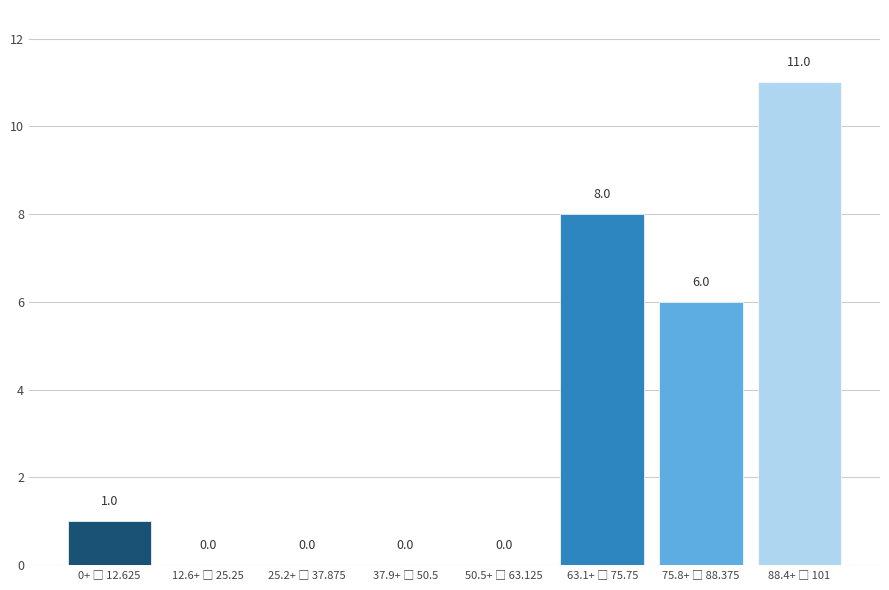

What is the sum of all values?

26